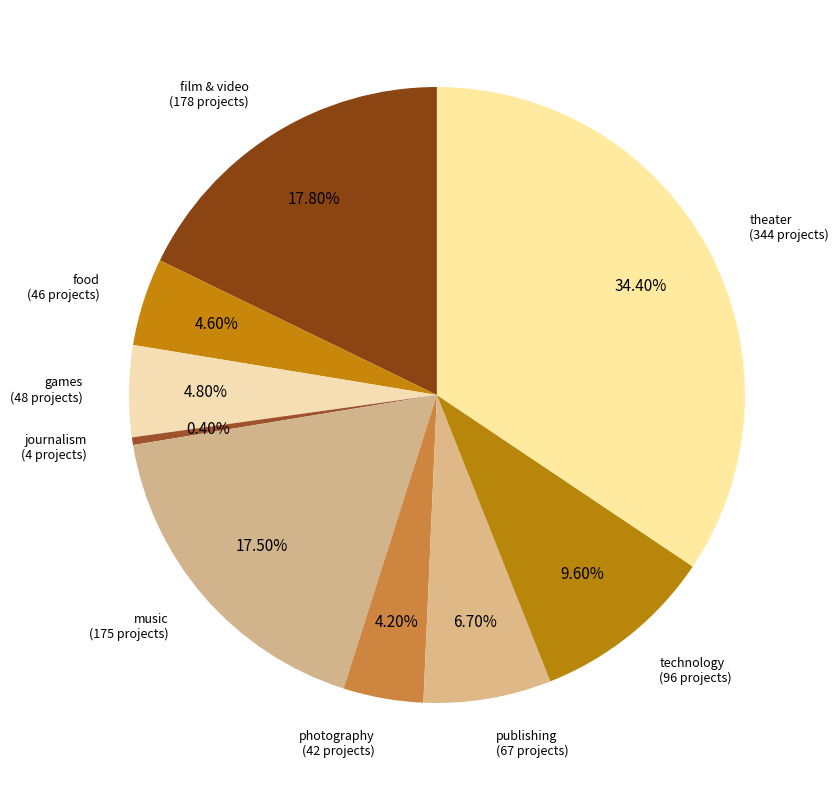

What is the smallest slice in the pie chart?

journalism